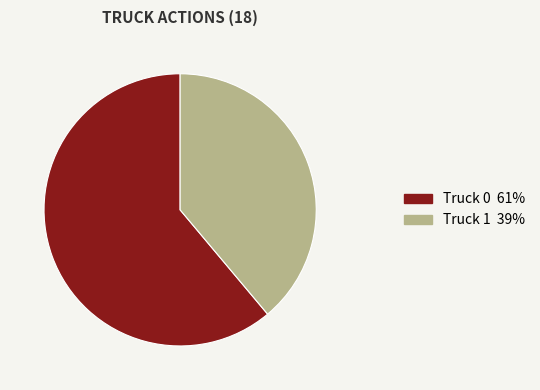

The Truck 0 slice represents 49% of the pie. True or false?

False